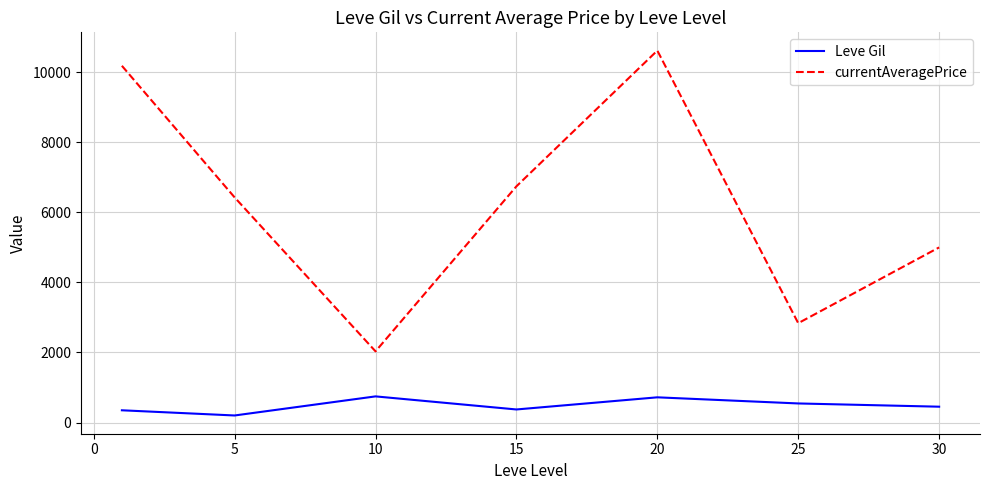

Rank the series by their maximum value, from lowest to highest.

Leve Gil, currentAveragePrice